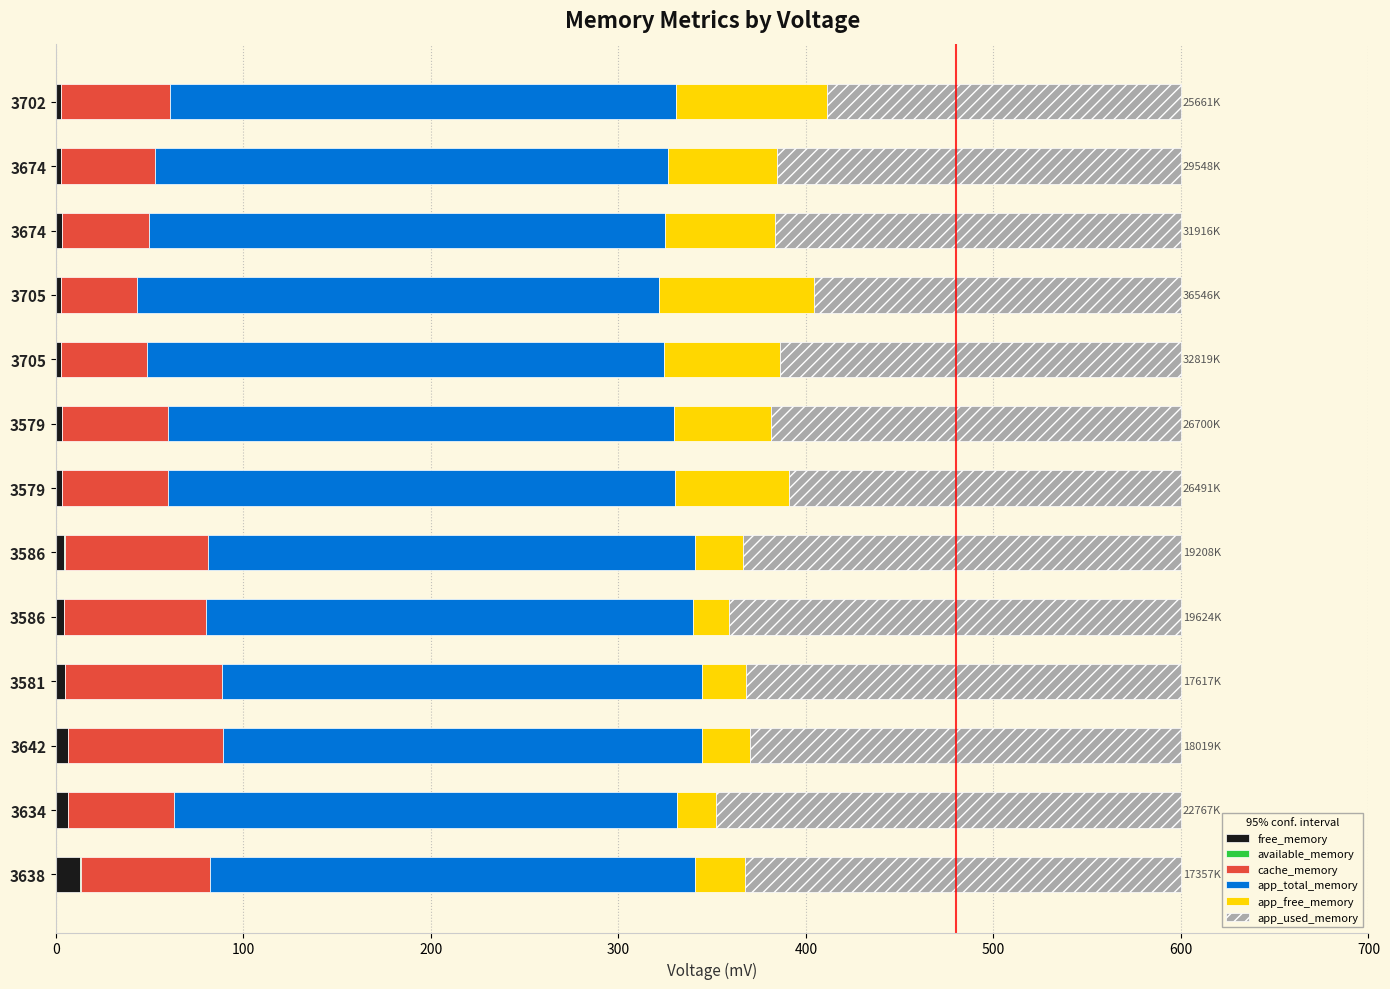

What is the value of the app_used_memory bar at the 9th from the left?

240.9